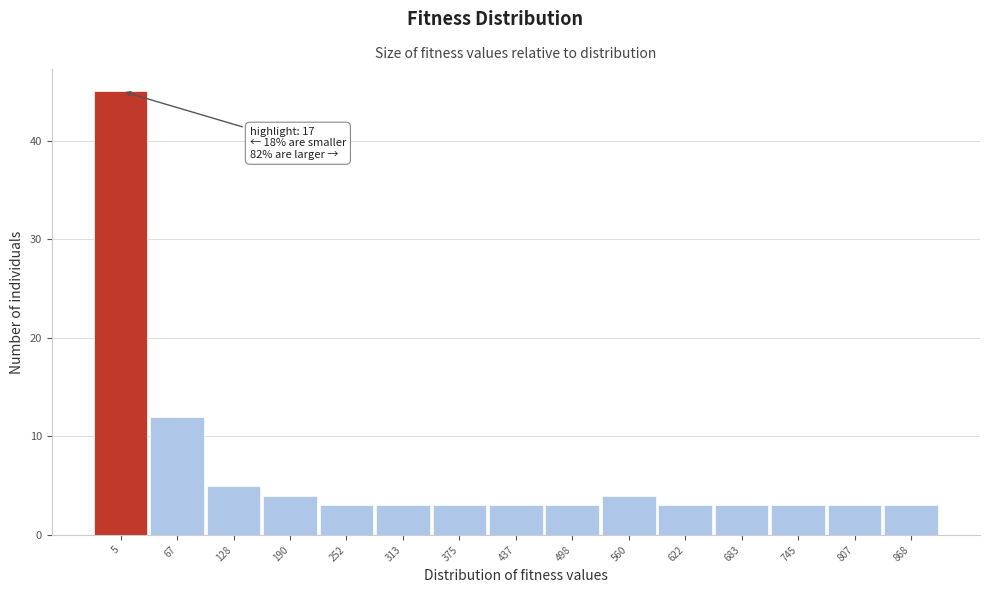

Reading left to right, list all the values displayed in this chart.

45	12	5	4	3	3	3	3	3	4	3	3	3	3	3